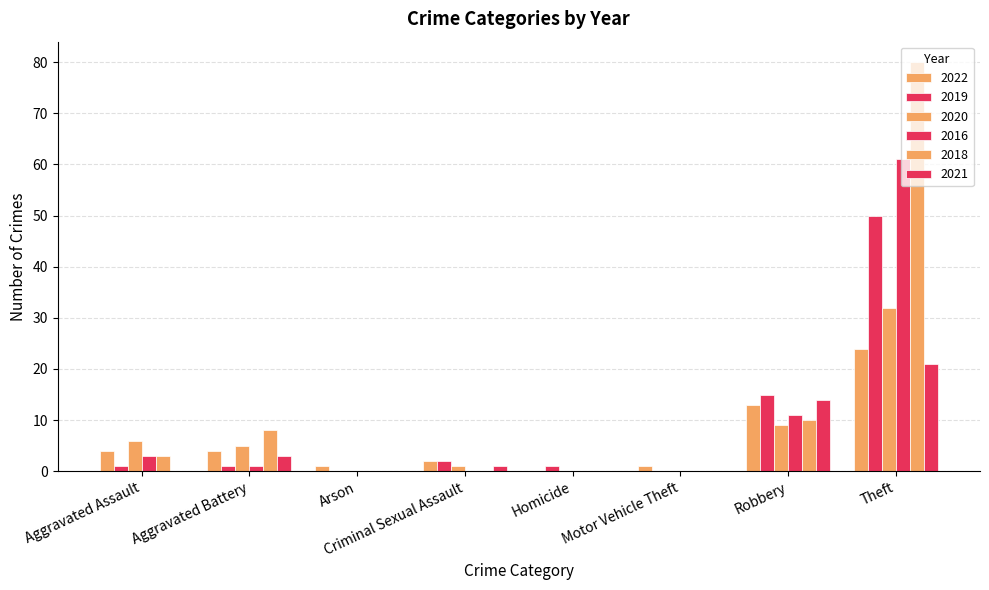

What is the sum of the 2022 values at Arson and Robbery?

14